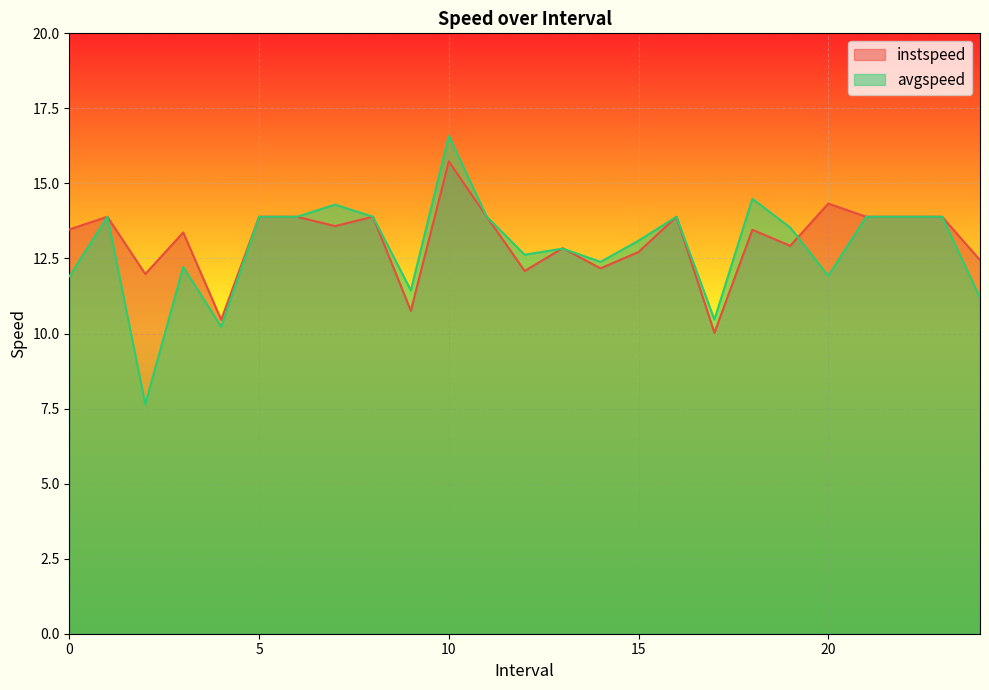

At how many categories does at least one series exceed 15?

1